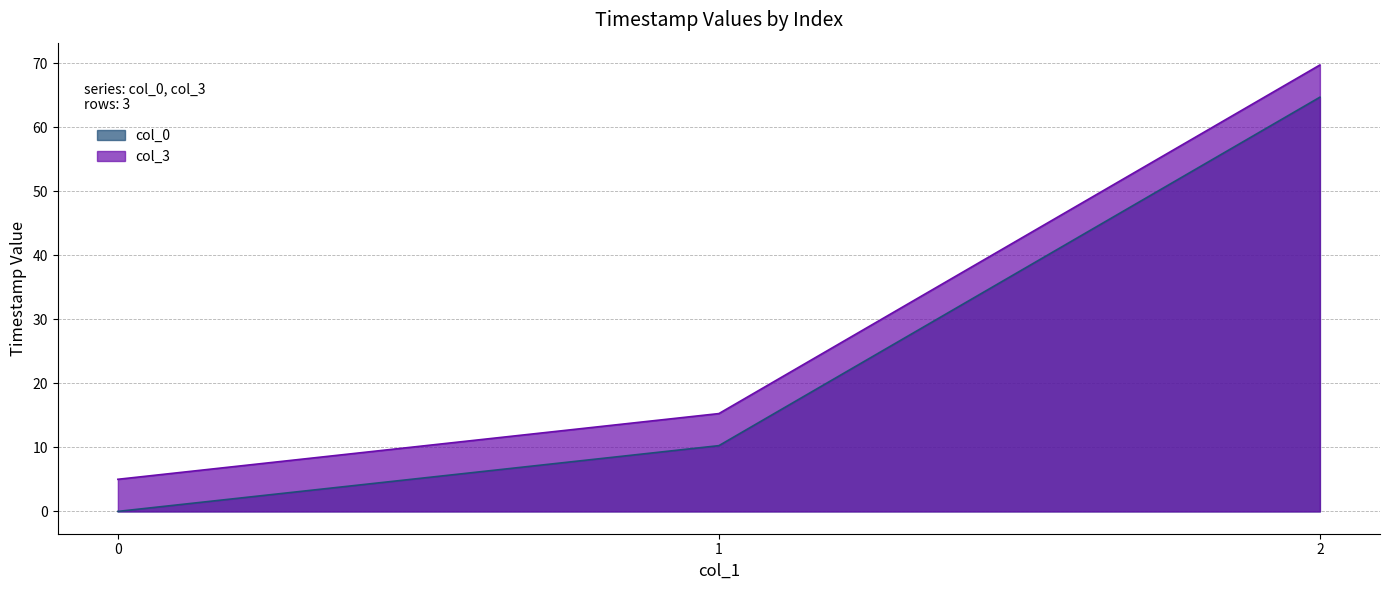

What is the average value of the col_3 series?

30.0